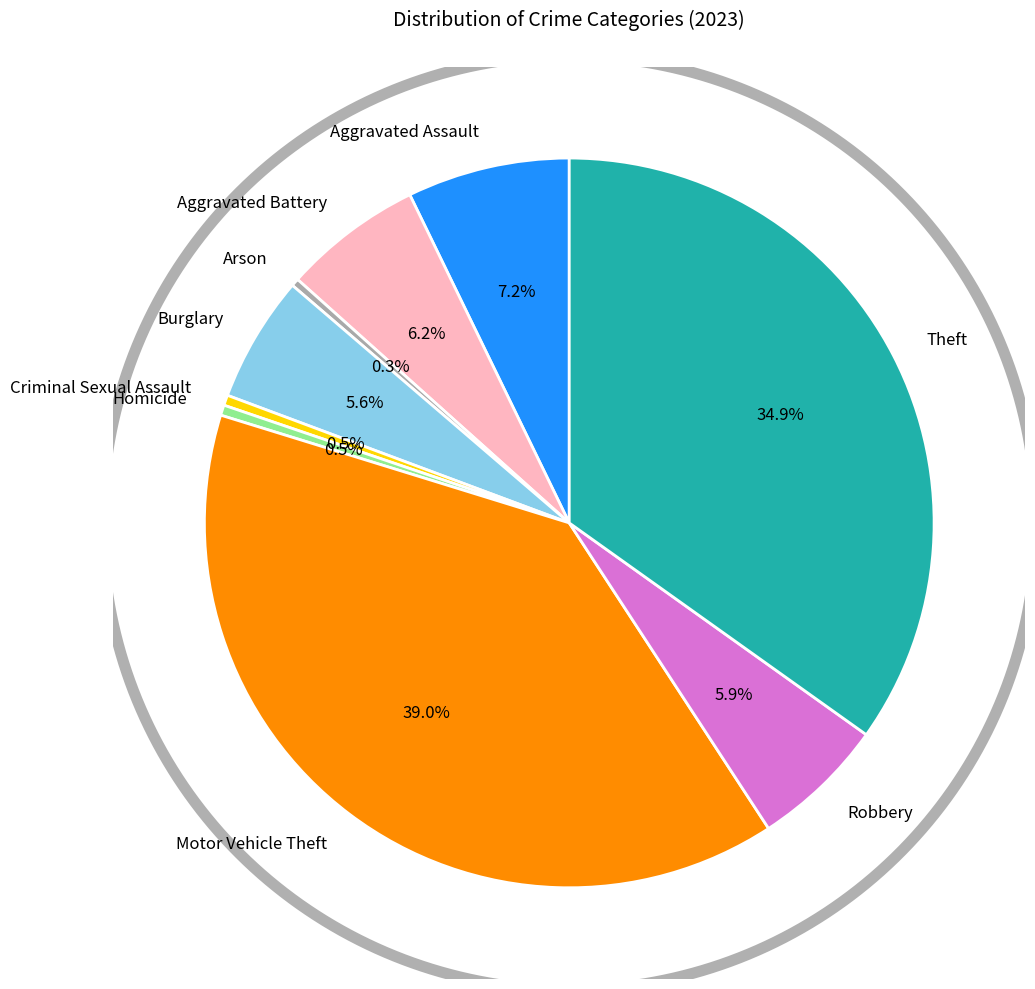

What percentage is the Burglary slice, to the nearest percent?

6%